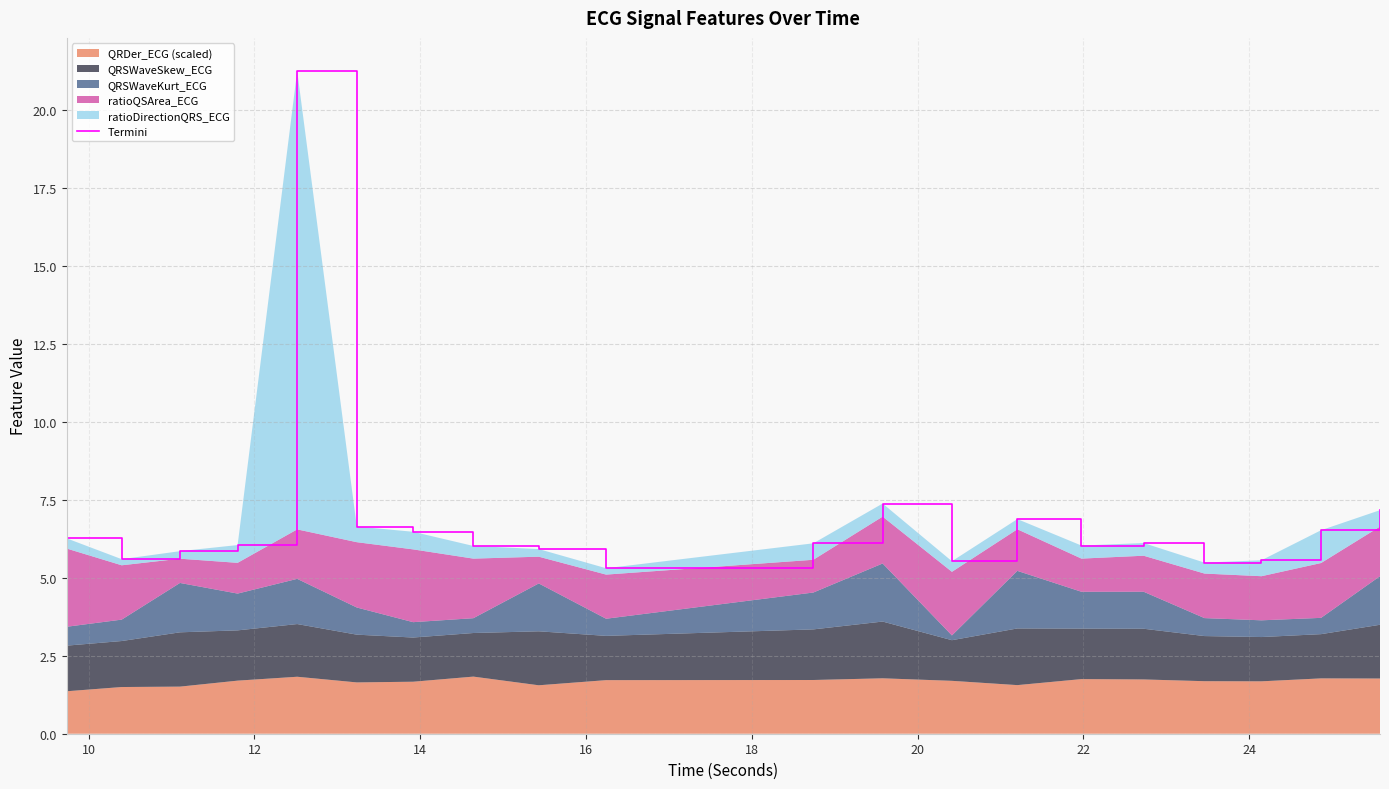

Reading right to left, list all the values displayed in this chart.

7.2	6.5	5.6	5.5	6.1	6.0	6.9	5.5	7.4	6.1	5.3	5.9	6.0	6.5	6.6	21.2	6.0	5.9	5.6	6.3